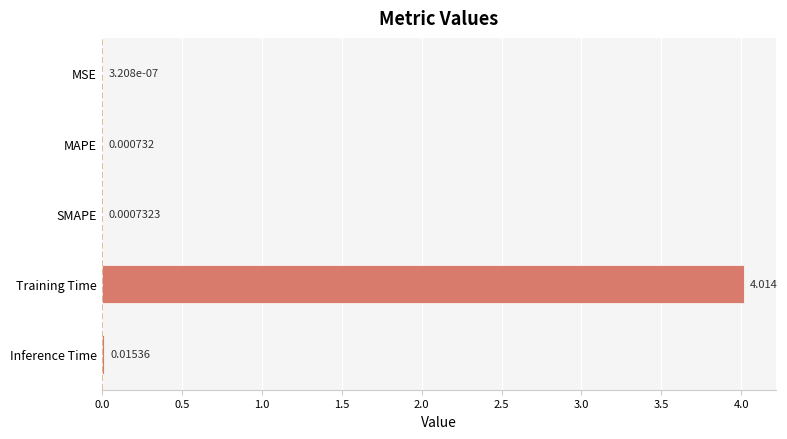

At which label is the value closest to 2?

Inference Time